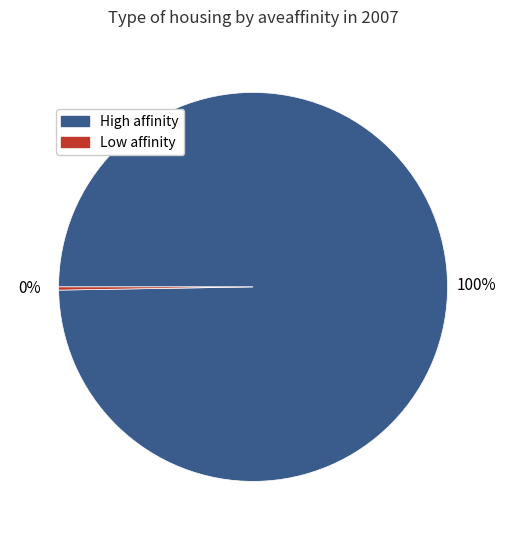

Is there a majority slice in this chart?

Yes